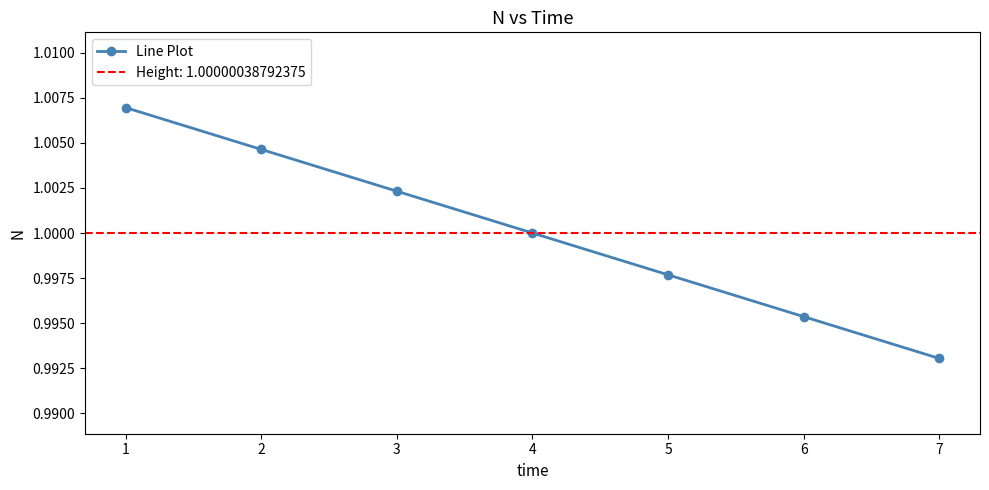

What is the smallest value displayed?

1.0